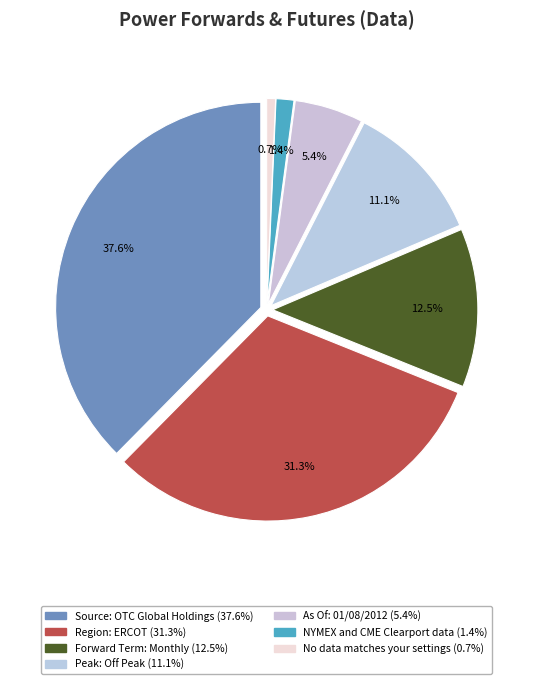

Is there a majority slice in this chart?

No